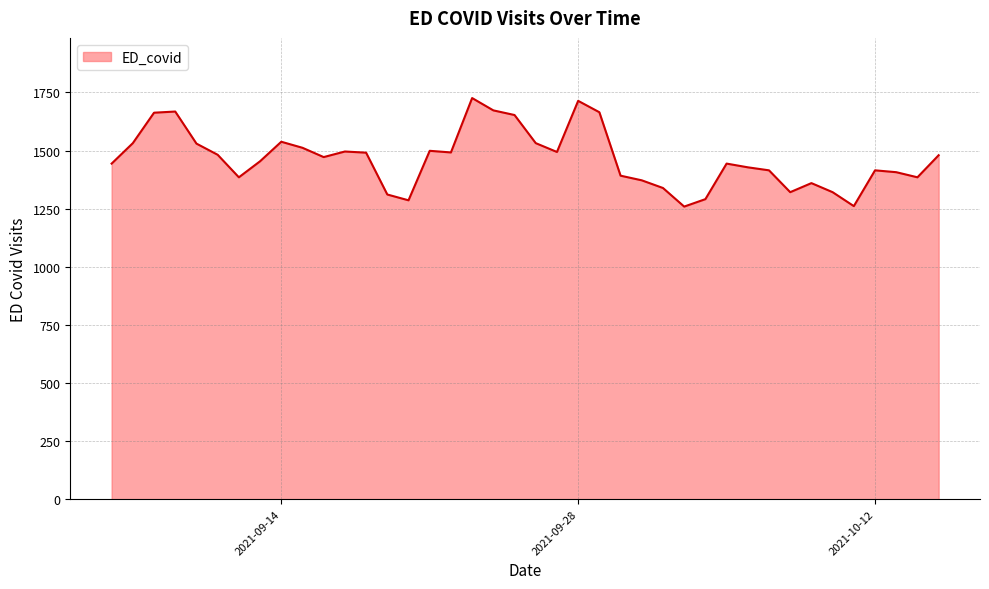

What is the maximum value shown in the chart?

1726